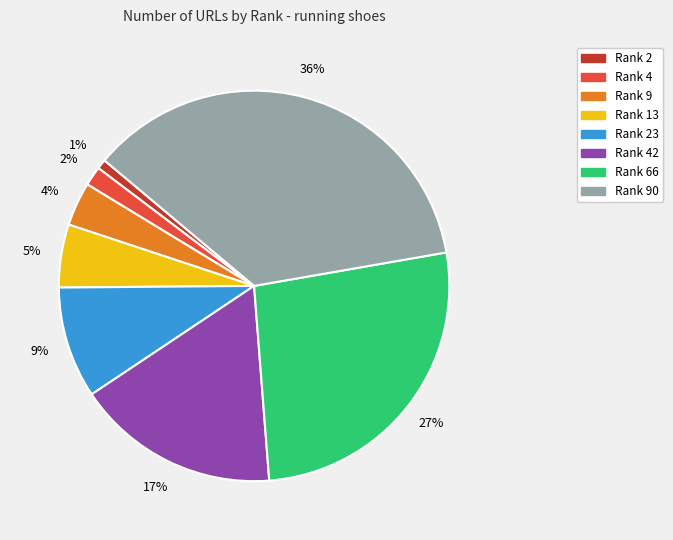

To the nearest percent, what is the difference between the largest and smallest slice percentages?

35%